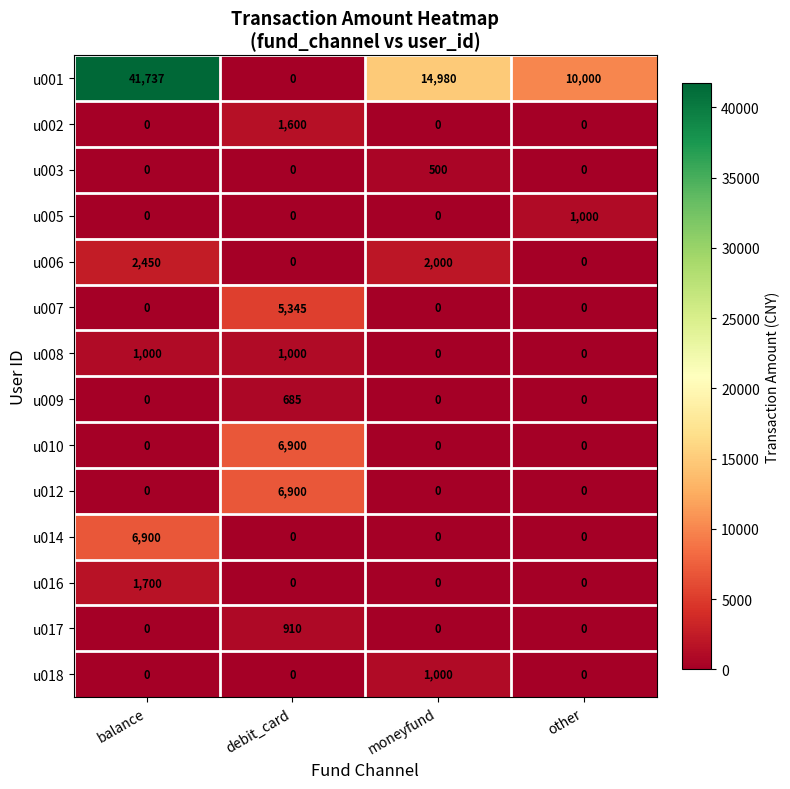

What is the maximum value shown in the chart?

41737